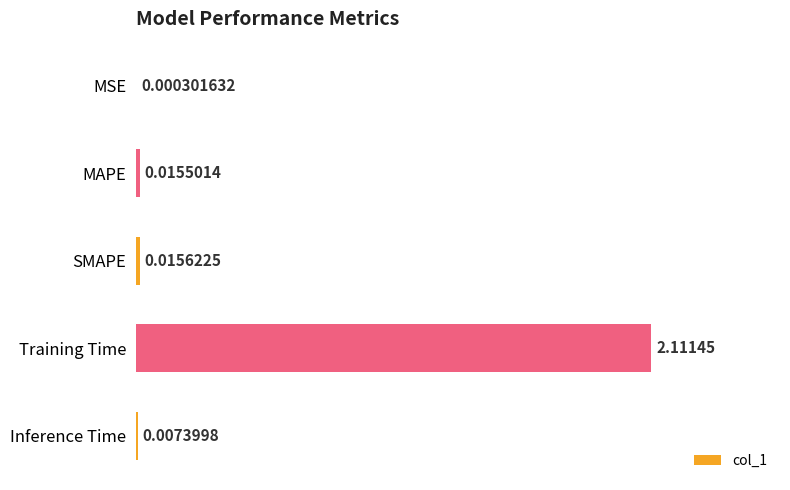

Which has a higher value, MSE or Training Time?

Training Time